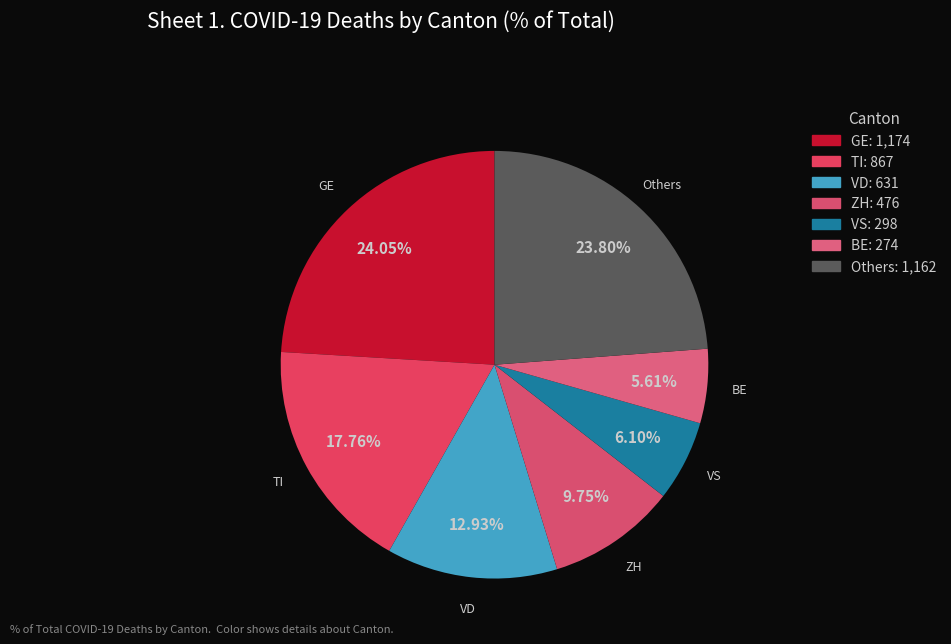

How many slices are in this pie chart?

7